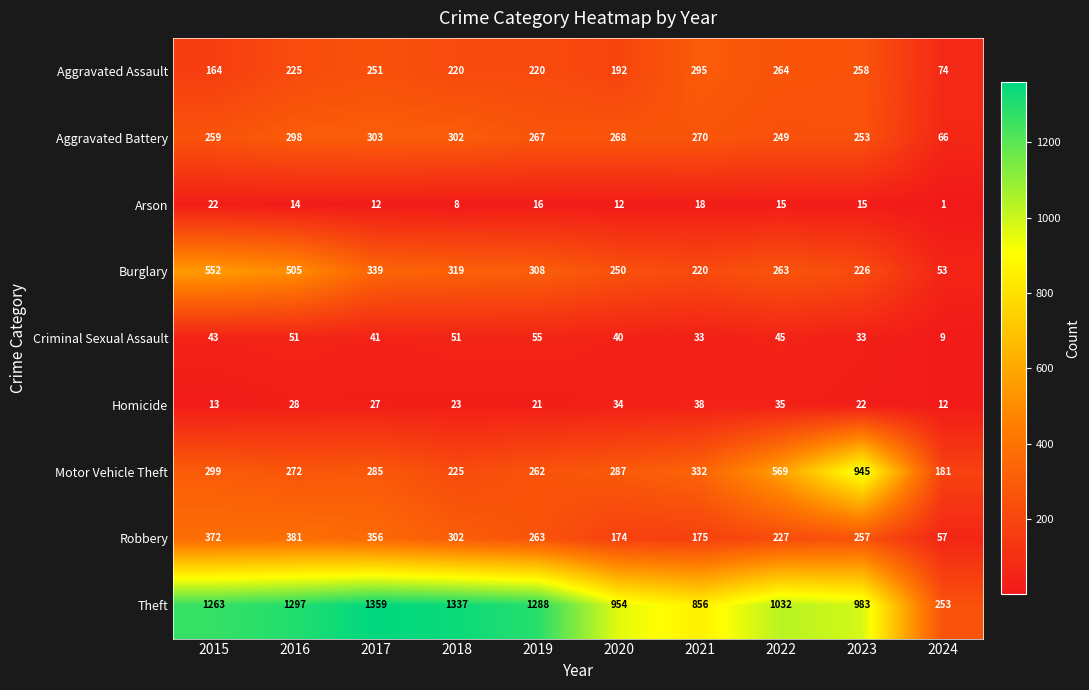

Which category has the lowest value across all series?

2024